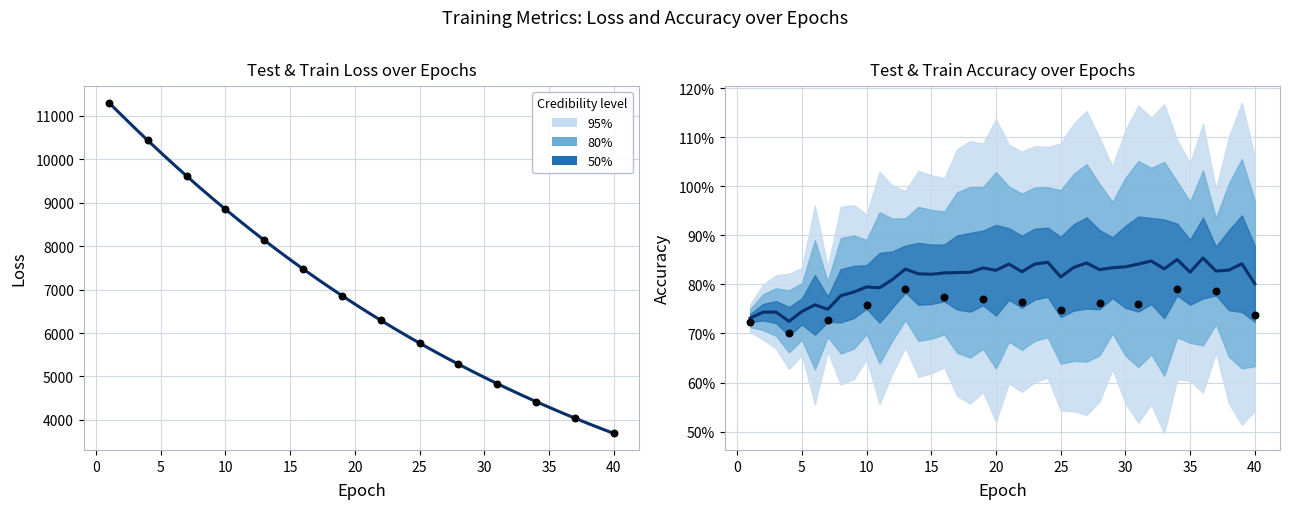

Which series has the widest spread of Y values?

Mean Loss